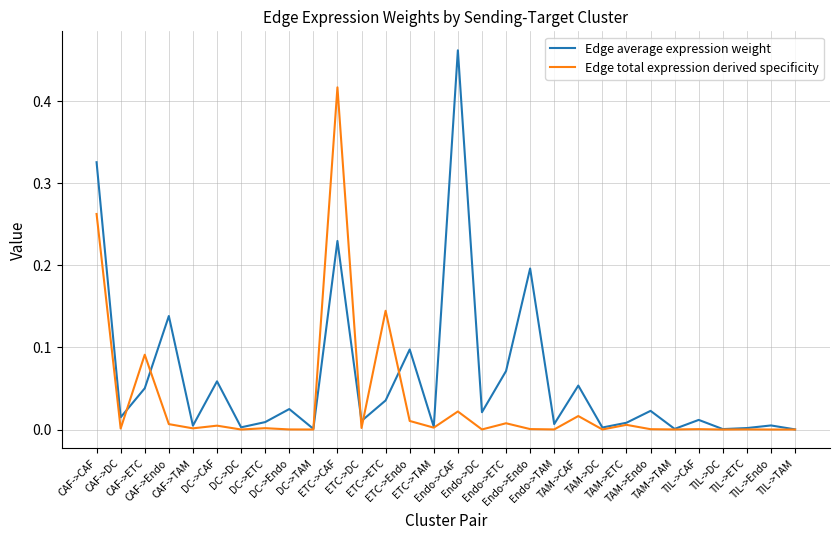

Rank the series by their maximum value, from lowest to highest.

Edge total expression derived specificity, Edge average expression weight